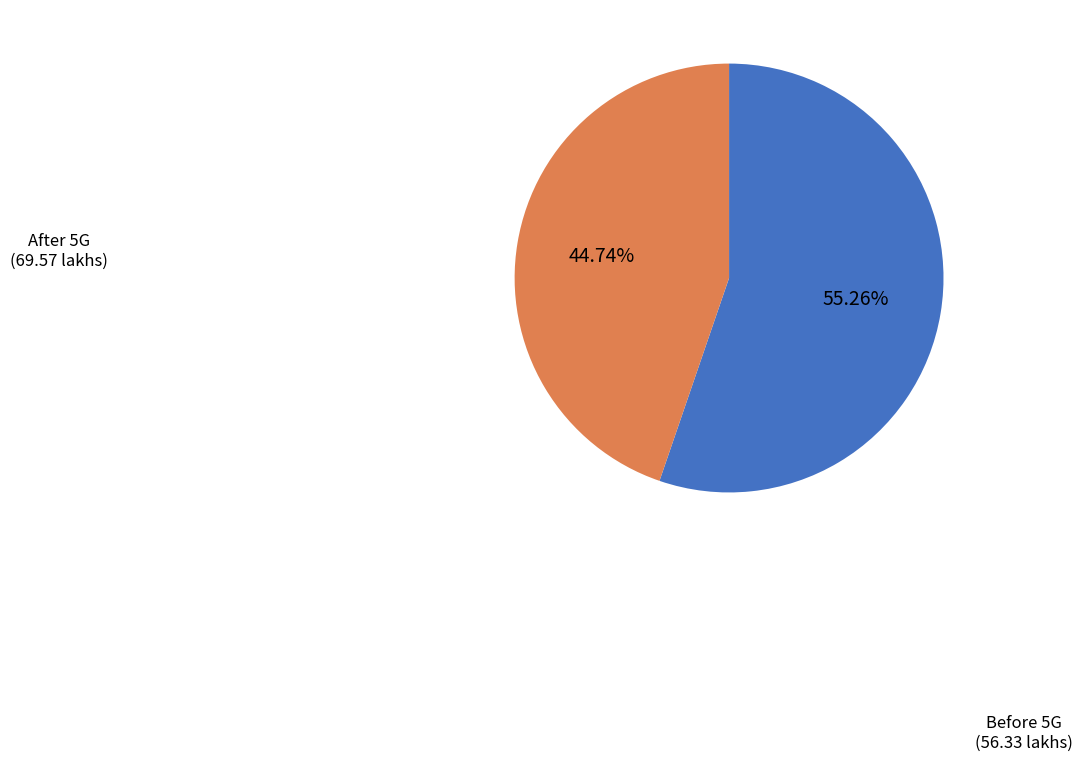

To the nearest percent, what portion does Before 5G represent?

45%